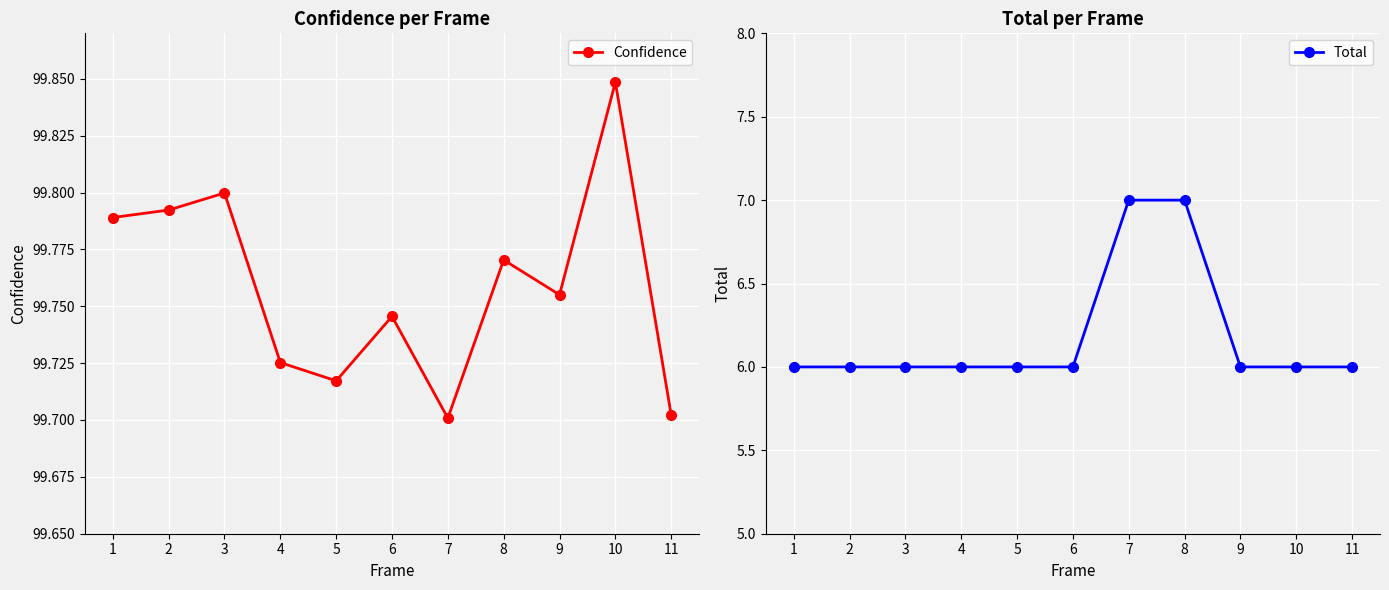

How many Total values are between 6 and 7?

11